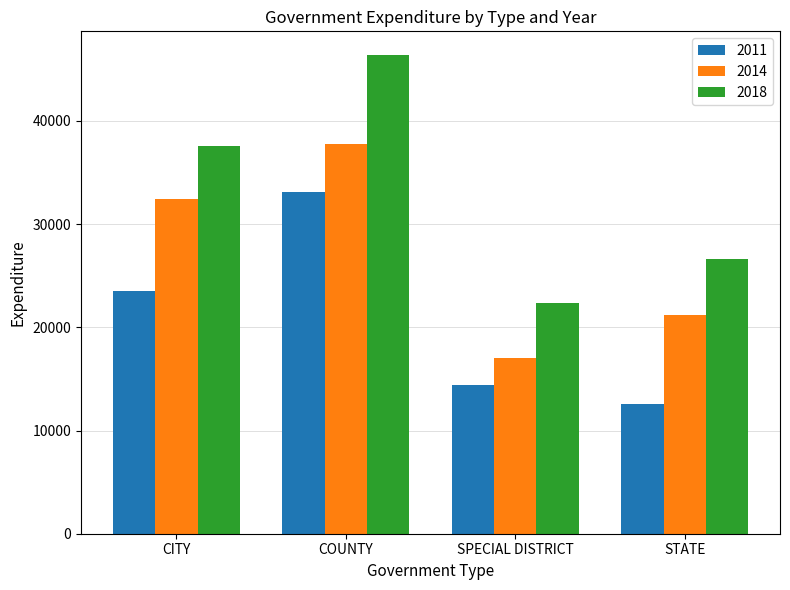

Which category has the highest value across all series?

COUNTY